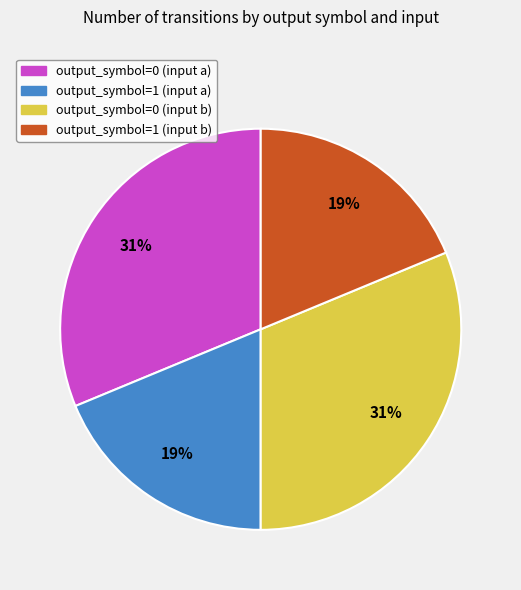

Is output_symbol=1 (input a) the majority of the pie?

No